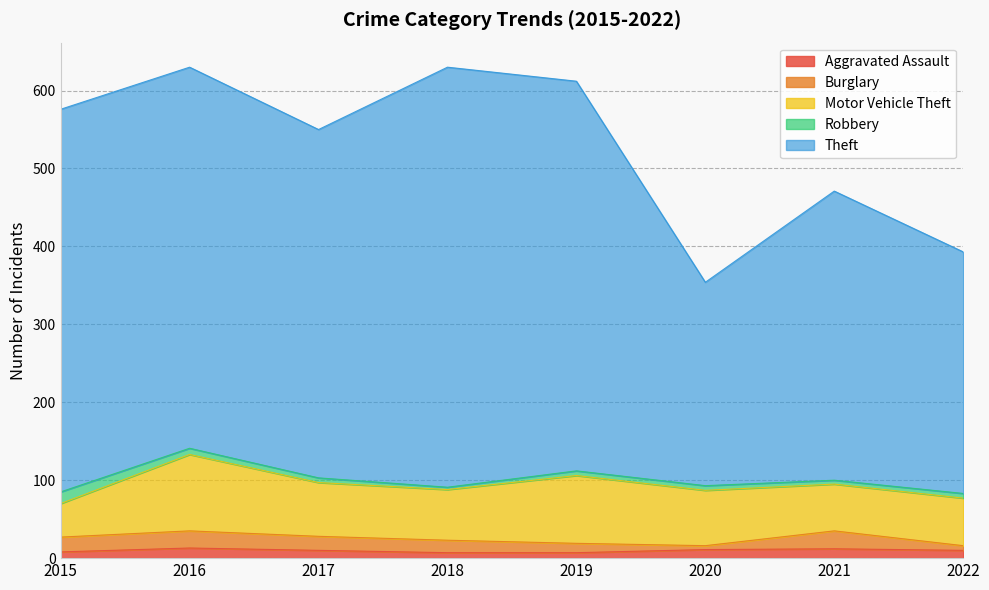

Which has a higher value, 2016 or 2015?

2016